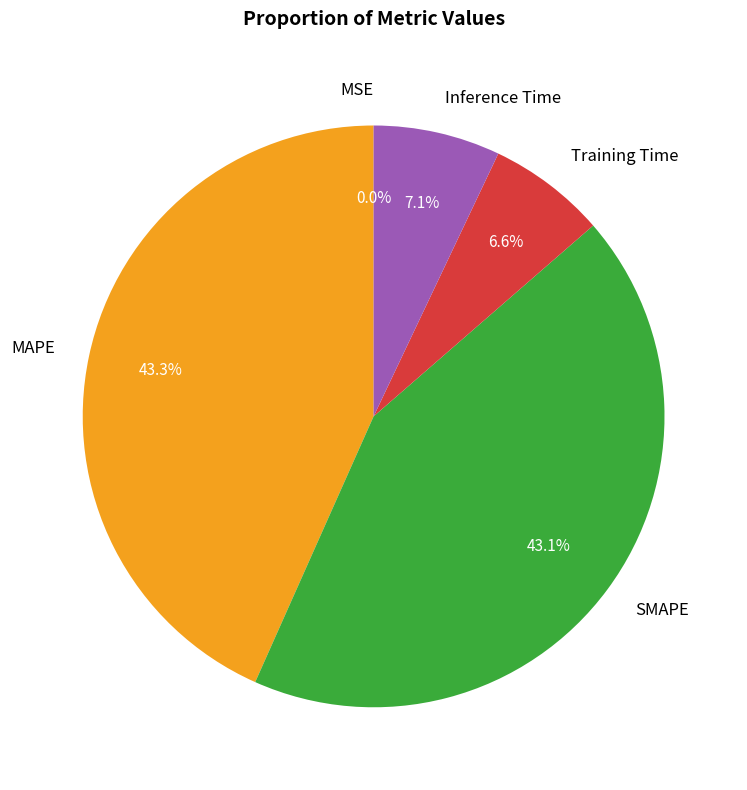

What percentage is NOT represented by Training Time?

93.4%